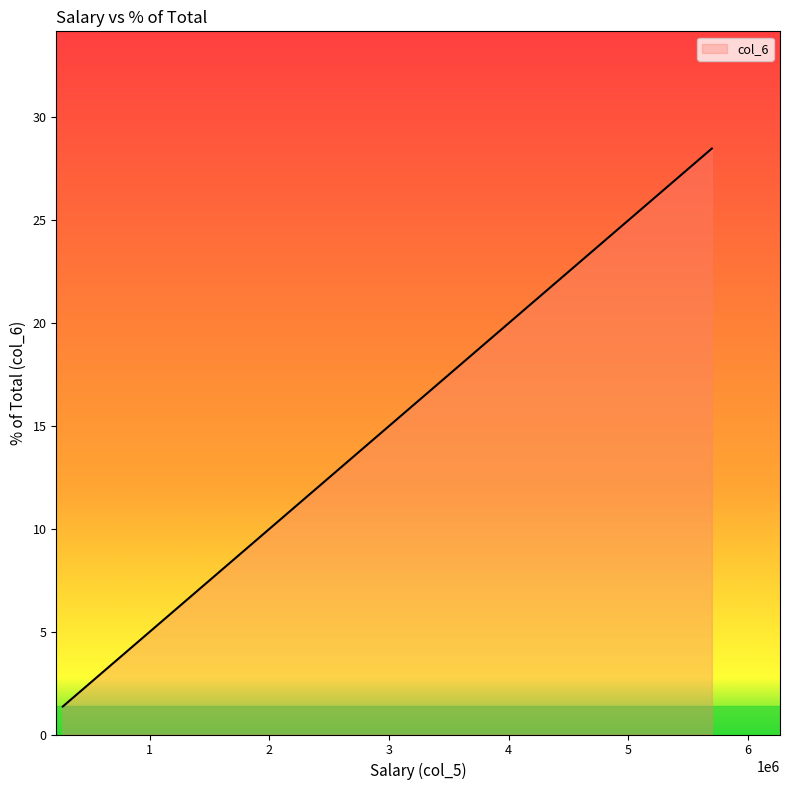

What is the greatest value displayed?

28.5